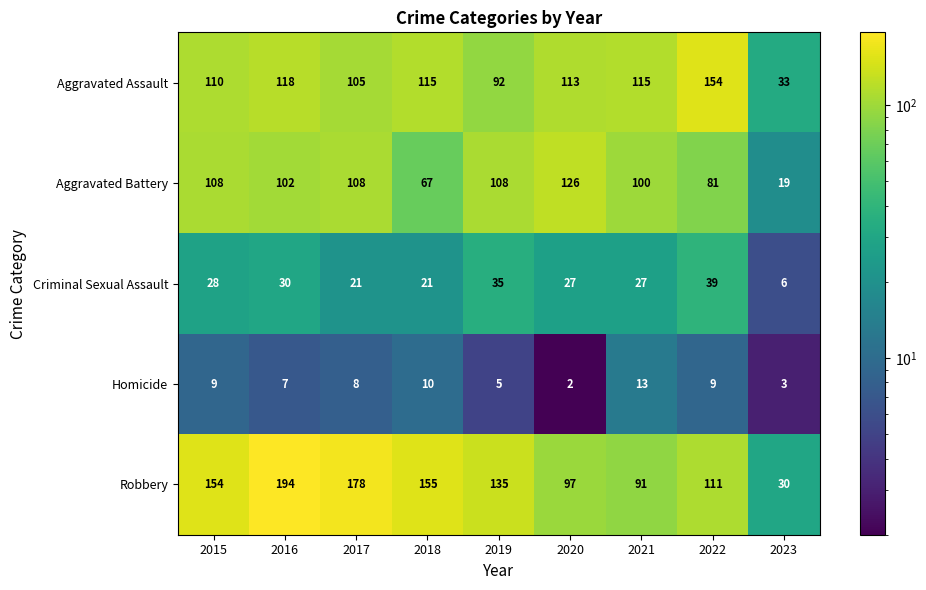

At which category is the sum across all series the highest?

2016